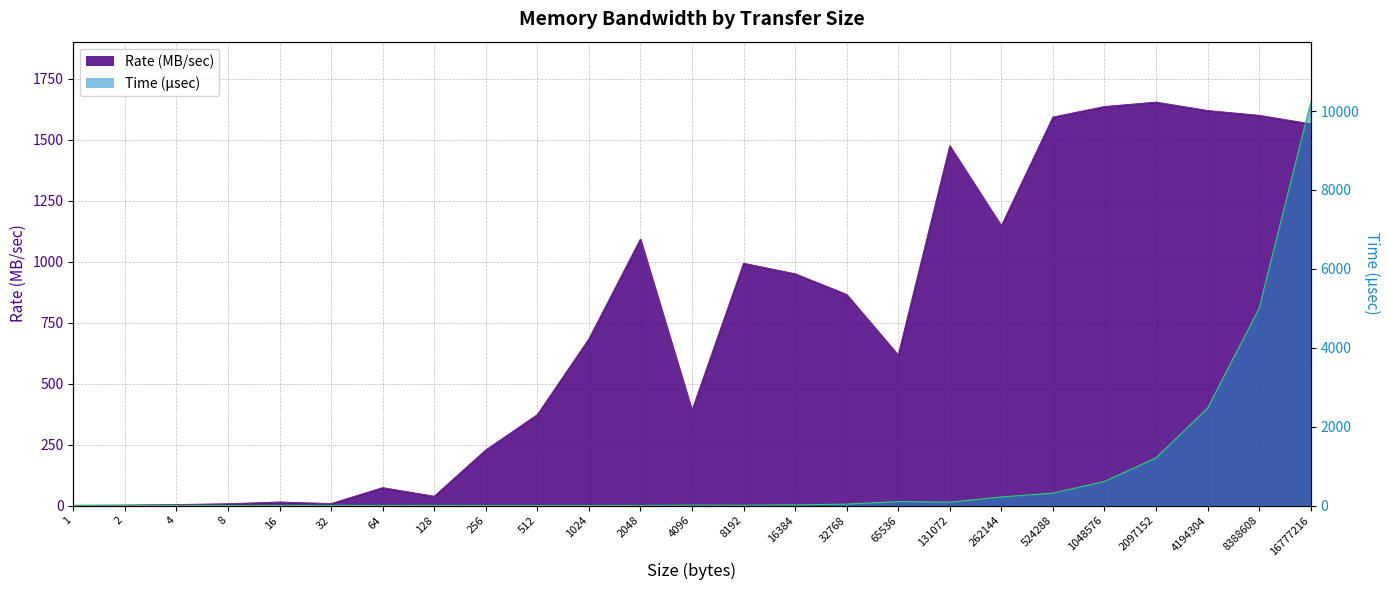

Rank the series at 4096 from highest to lowest value.

Rate (MB/sec), Time (sec)